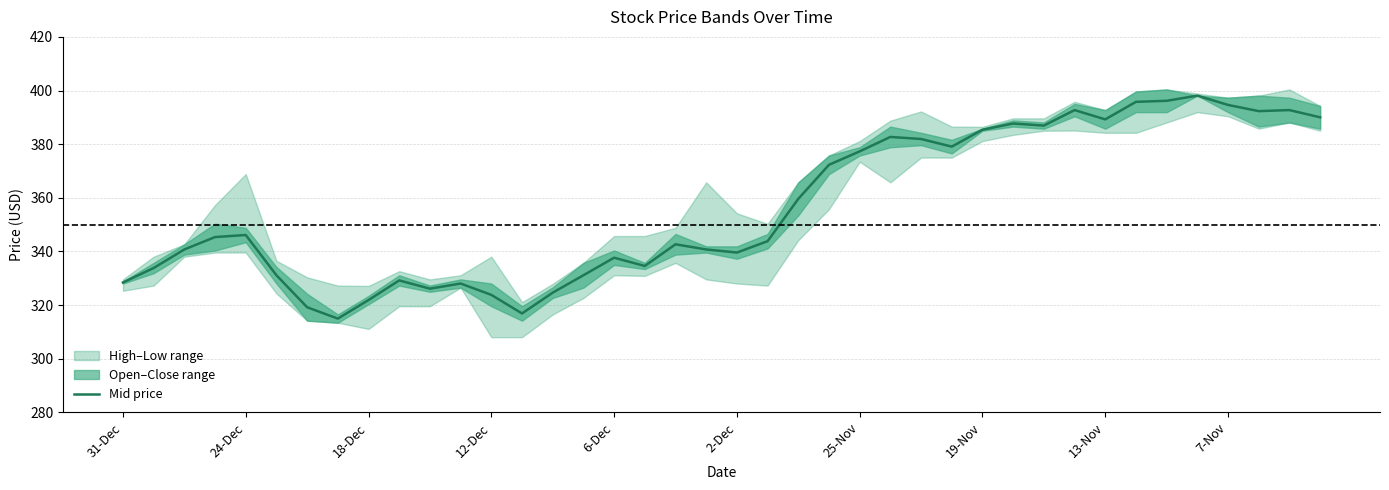

True or false: the data shows 227.1 at 7-Nov.

False